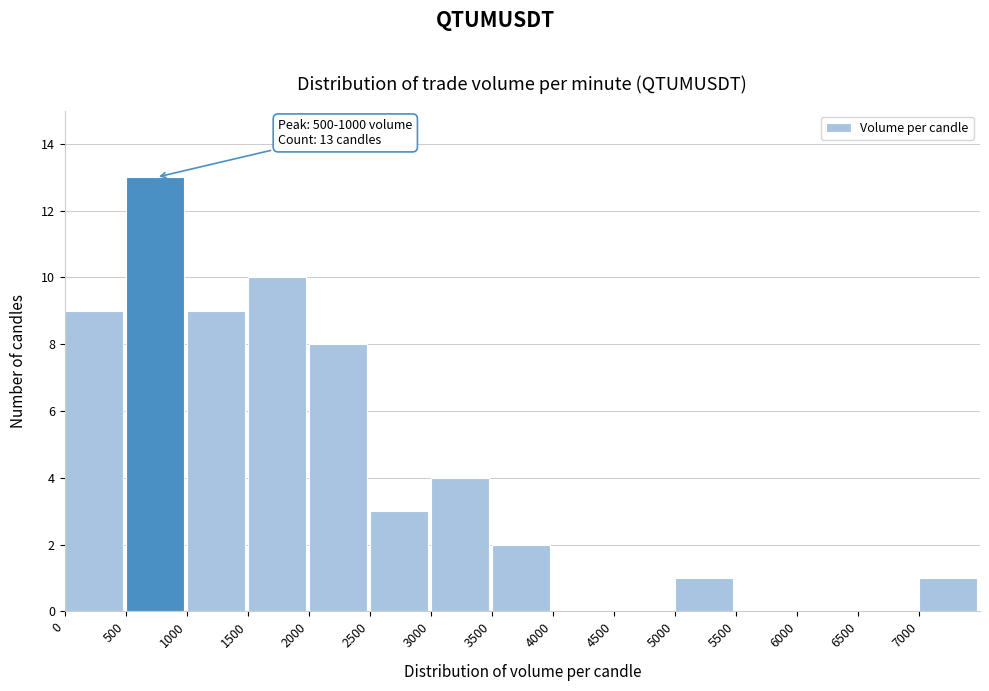

Over which range of the x-axis is the bar tallest?

500 to 1000